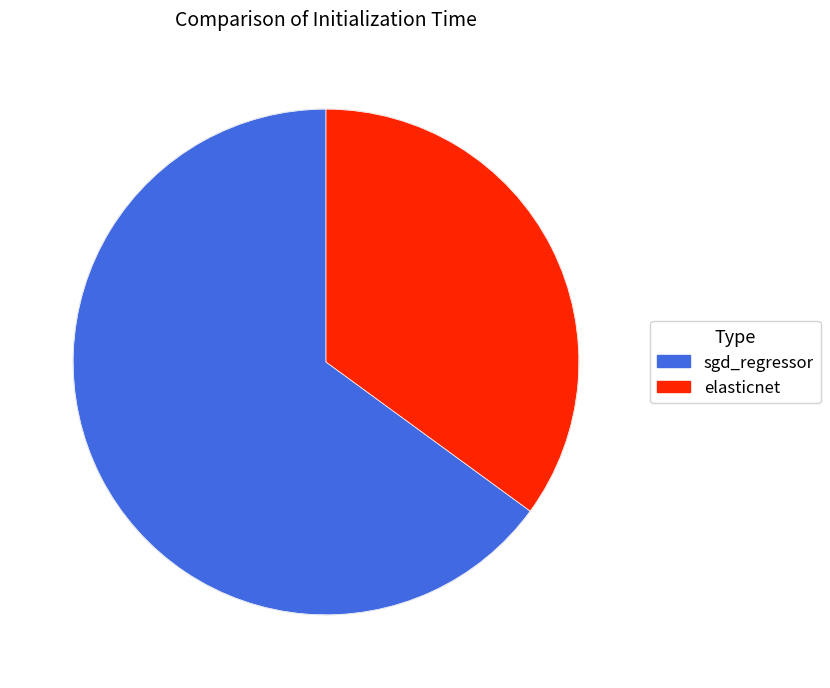

Rank the categories by value from lowest to highest.

elasticnet, sgd_regressor